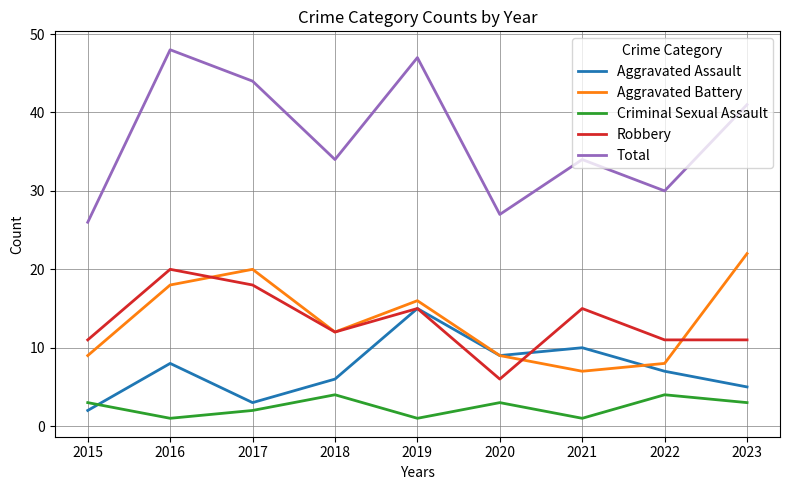

Reading left to right, list all the values displayed in this chart.

Aggravated Assault: 2015=2	2016=8	2017=3	2018=6	2019=15	2020=9	2021=10	2022=7	2023=5
Aggravated Battery: 2015=9	2016=18	2017=20	2018=12	2019=16	2020=9	2021=7	2022=8	2023=22
Criminal Sexual Assault: 2015=3	2016=1	2017=2	2018=4	2019=1	2020=3	2021=1	2022=4	2023=3
Robbery: 2015=11	2016=20	2017=18	2018=12	2019=15	2020=6	2021=15	2022=11	2023=11
Total: 2015=26	2016=48	2017=44	2018=34	2019=47	2020=27	2021=34	2022=30	2023=41